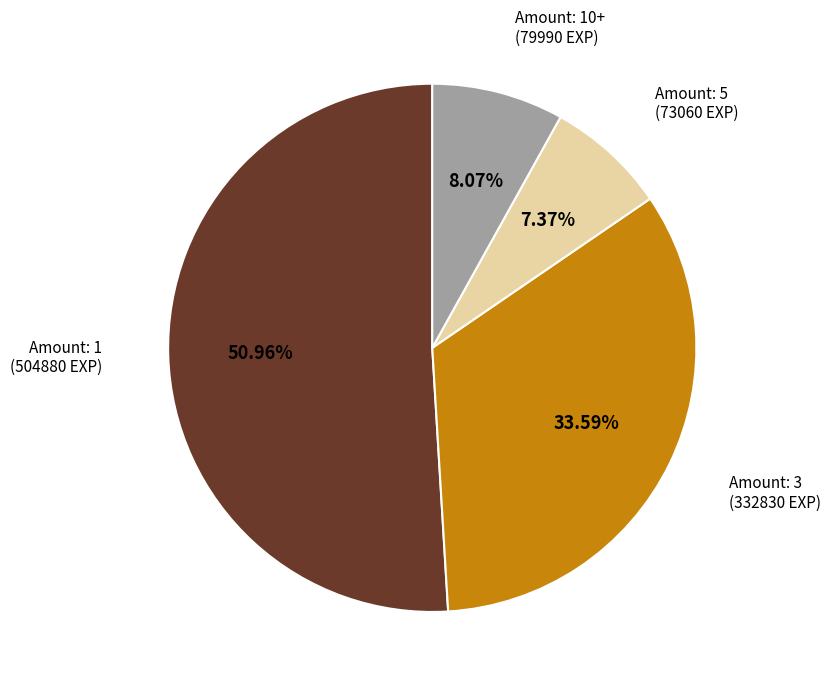

What is the smallest slice in the pie chart?

Amount: 5